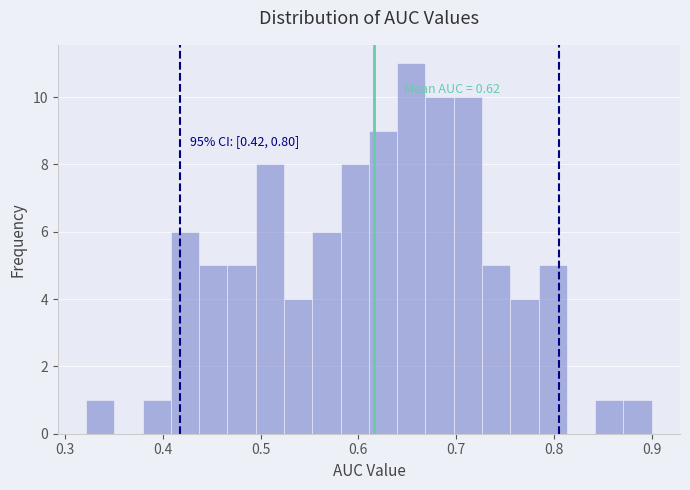

Around what value on the x-axis is the tallest bar? Give the approximate position of its centre, as read against the axis.

0.65